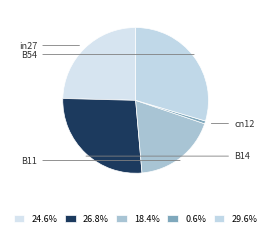

How many segments does this pie chart have?

5